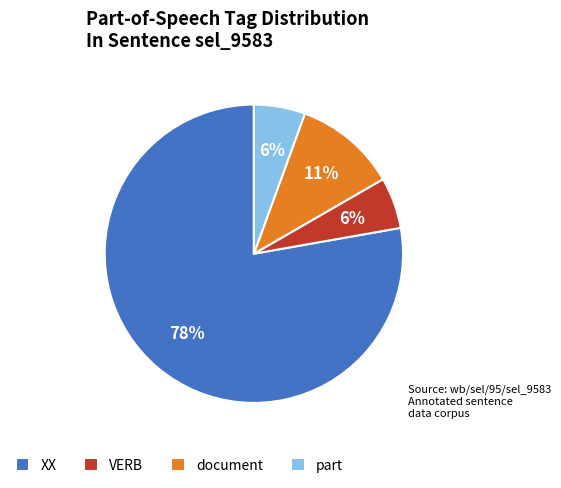

Between part and document, which is larger?

document